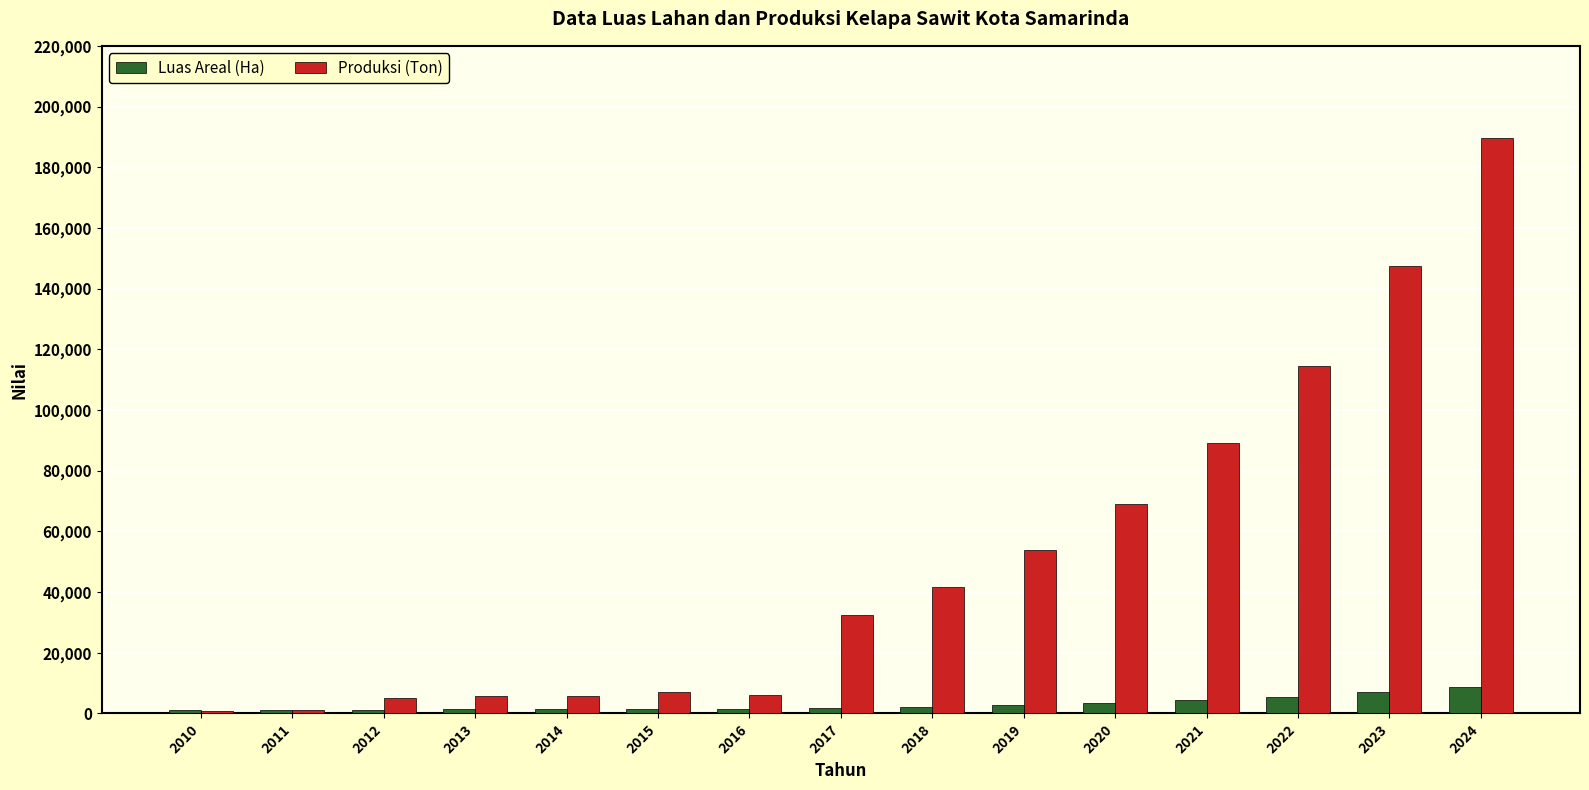

Between 2015 and 2018, which series saw the biggest shift?

Produksi (Ton)